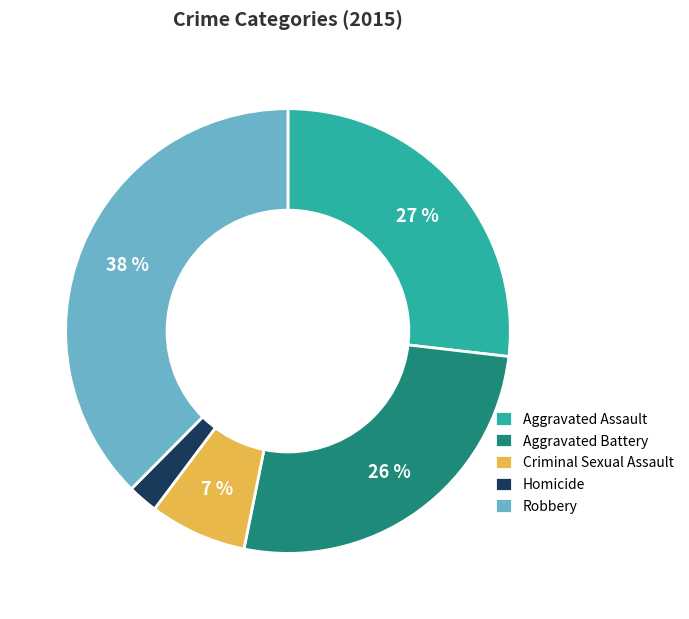

Which has a higher value, Aggravated Battery or Homicide?

Aggravated Battery